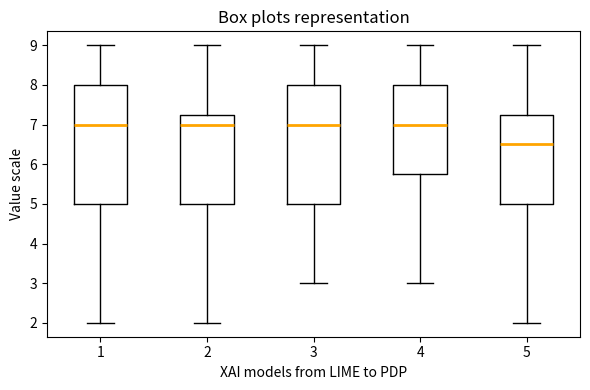

Reading left to right, transcribe this box plot: for each box, give where its median line is, the range the box spans, and where its two whiskers end, as read against the y-axis. The values are not printed on the chart, so give them approximately, as read against the axis.

1: median 7.0, box 5.0 to 8.0, whiskers 2.0 to 9.0
2: median 7.0, box 5.0 to 7.3, whiskers 2.0 to 9.0
3: median 7.0, box 5.0 to 8.0, whiskers 3.0 to 9.0
4: median 7.0, box 5.8 to 8.0, whiskers 3.0 to 9.0
5: median 6.5, box 5.0 to 7.3, whiskers 2.0 to 9.0